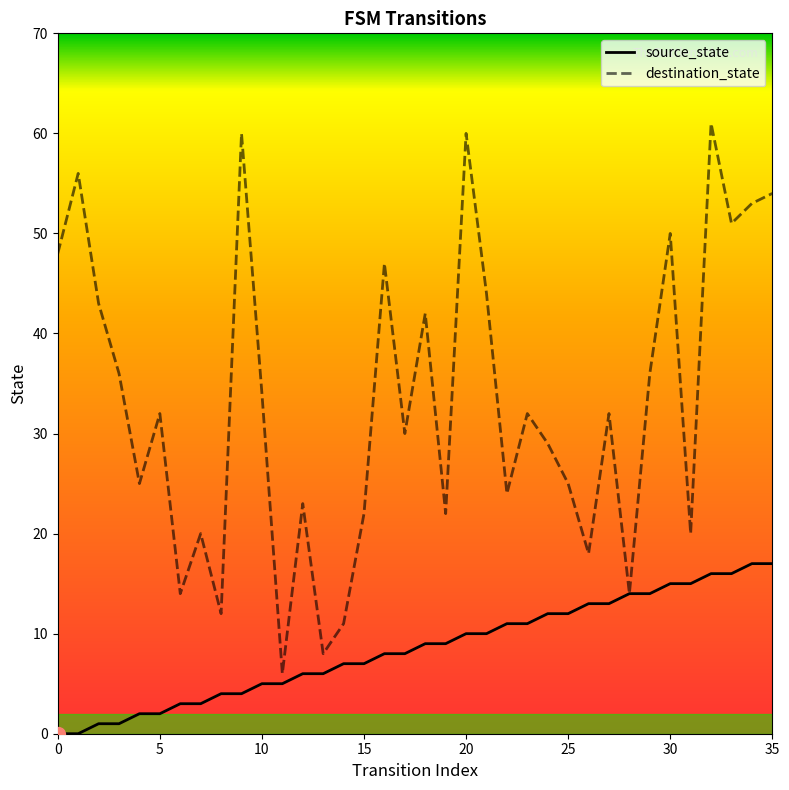

True or false: destination_state has more than 0 interior local peaks.

True